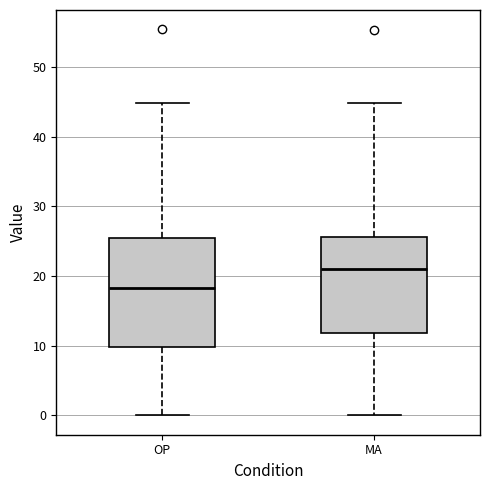

Which box has the lowest median line?

OP